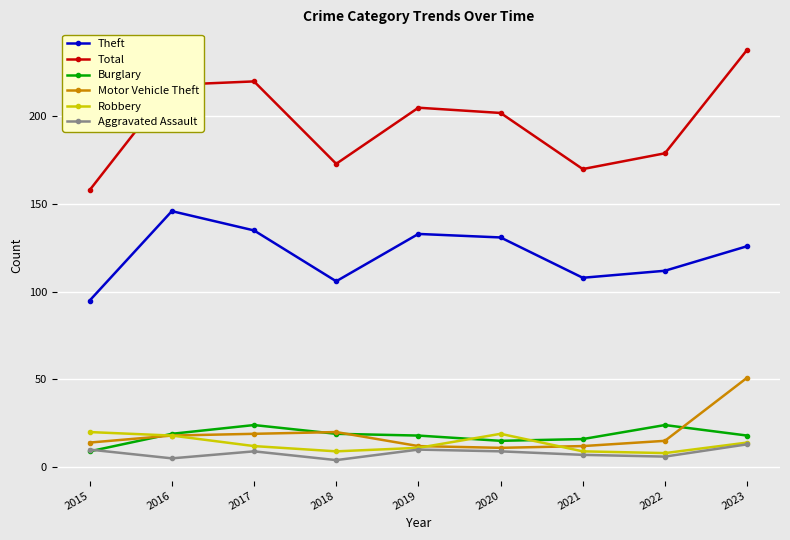

Count the number of data series in this chart.

6